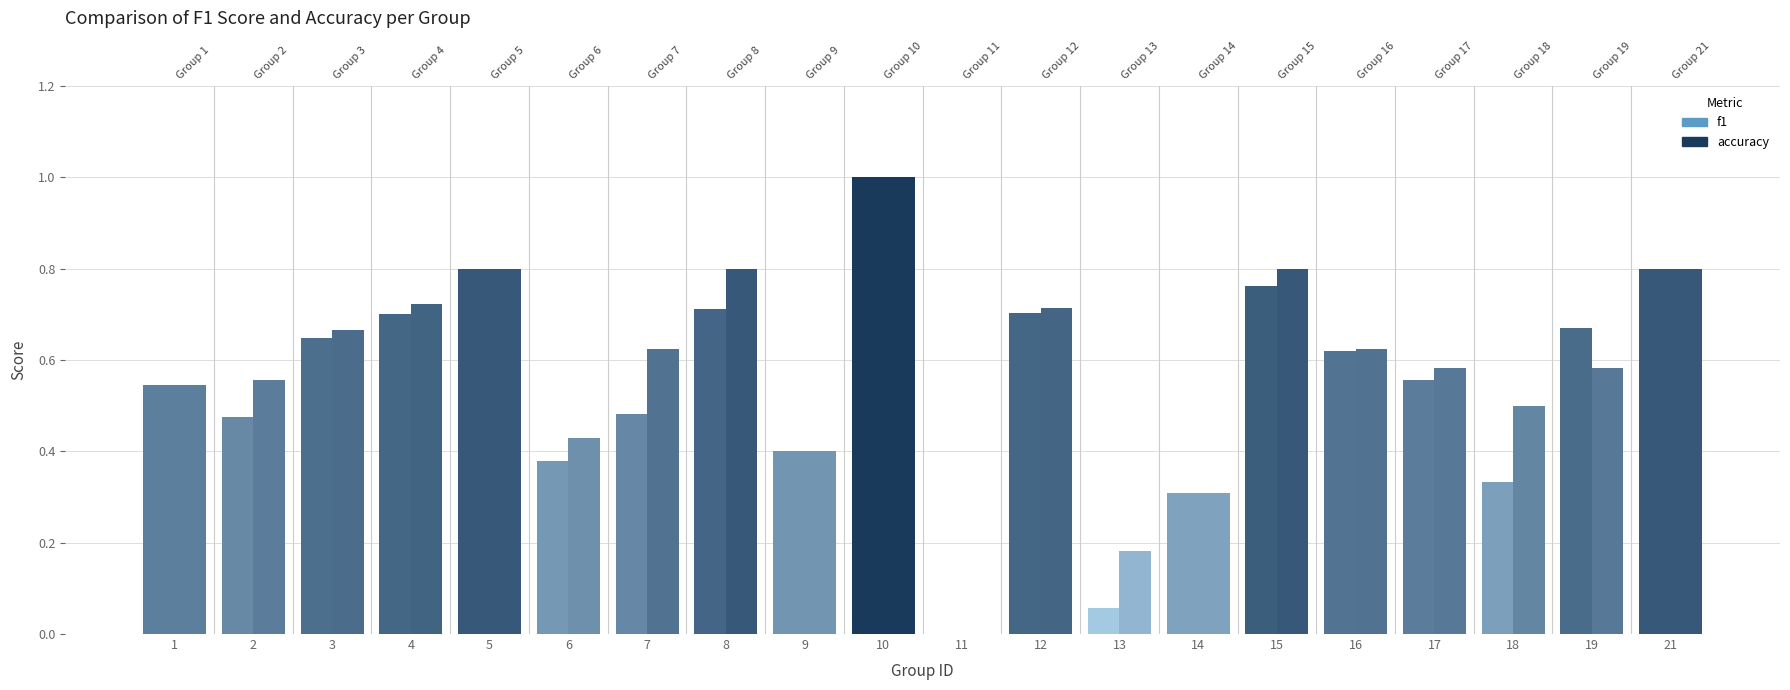

Which category has the lowest value across all series?

11